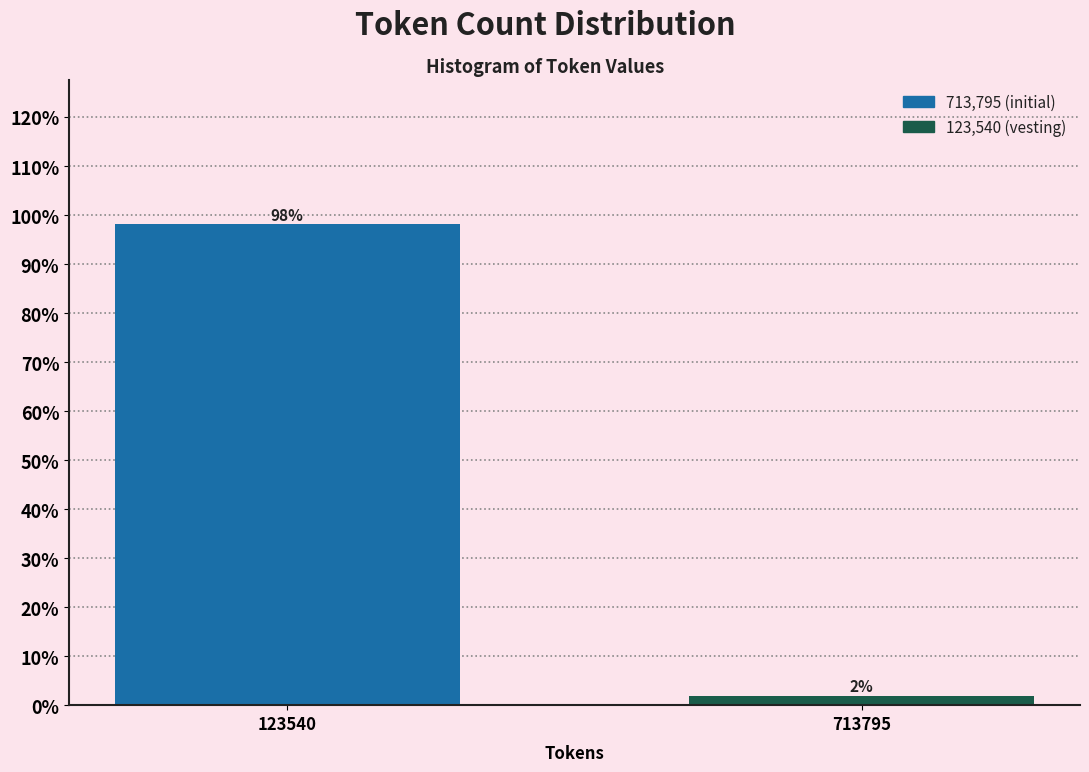

Rank the categories by value from lowest to highest.

713795, 123540